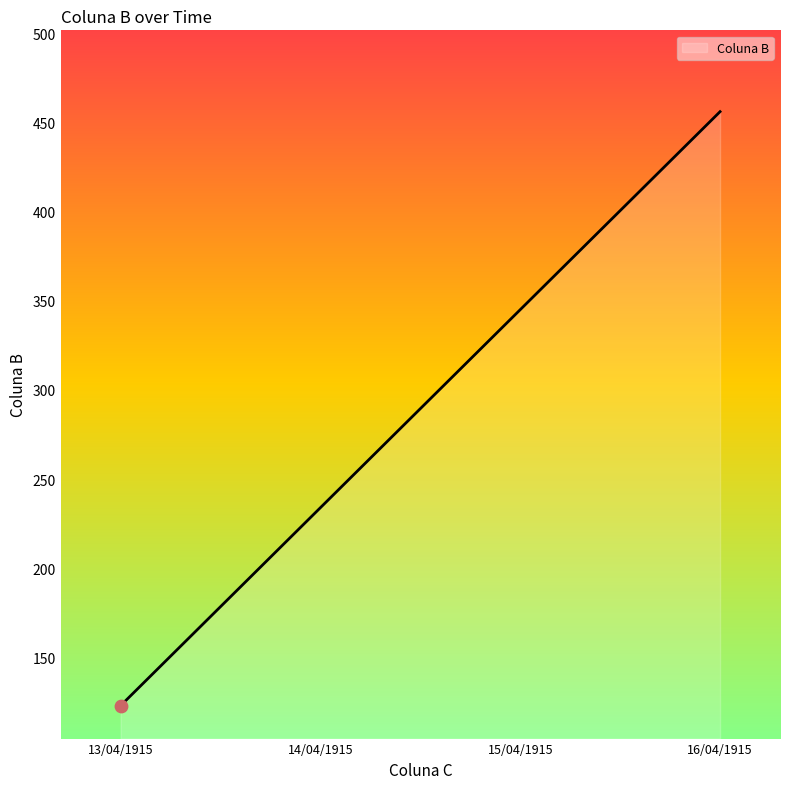

What is the change in value from 15/04/1915 to 16/04/1915?

+111